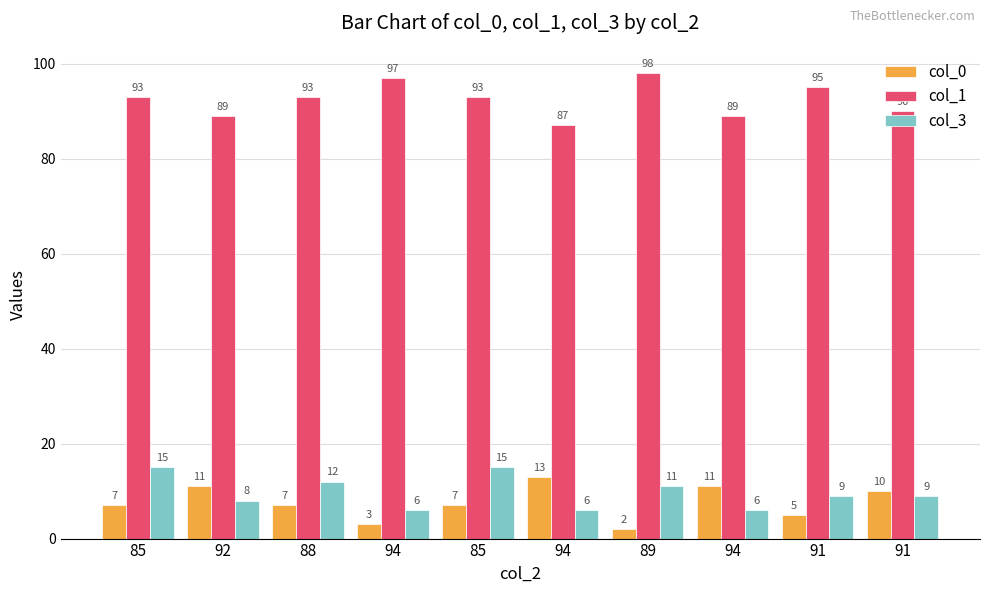

At which category is the sum across all series the highest?

85